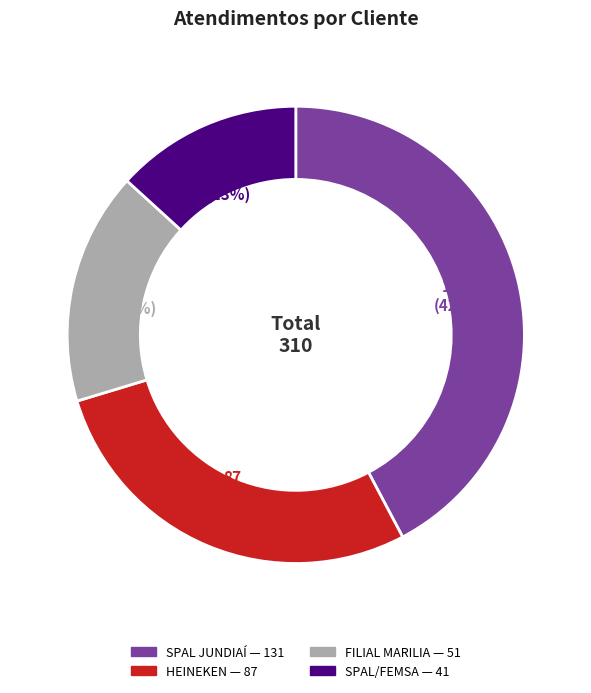

How many segments does this pie chart have?

4